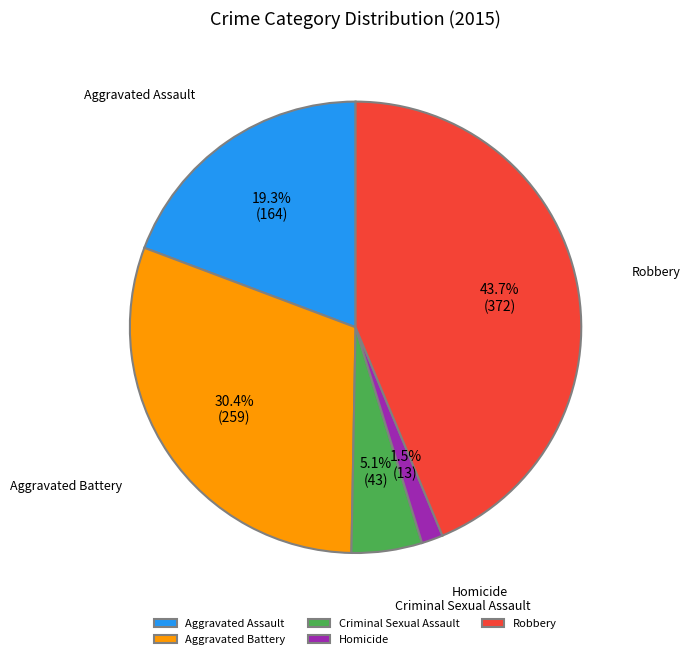

Count the number of slices in the pie.

5